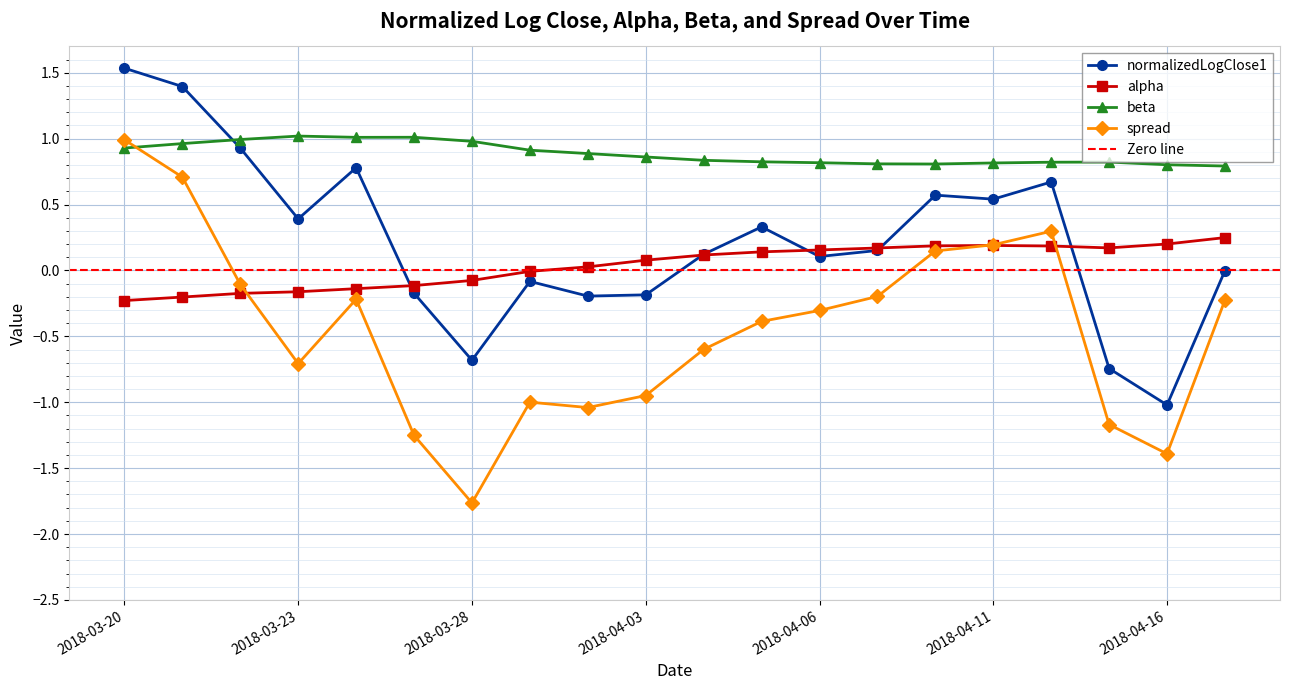

What is the label of the 5th point from the right?

2018-04-11